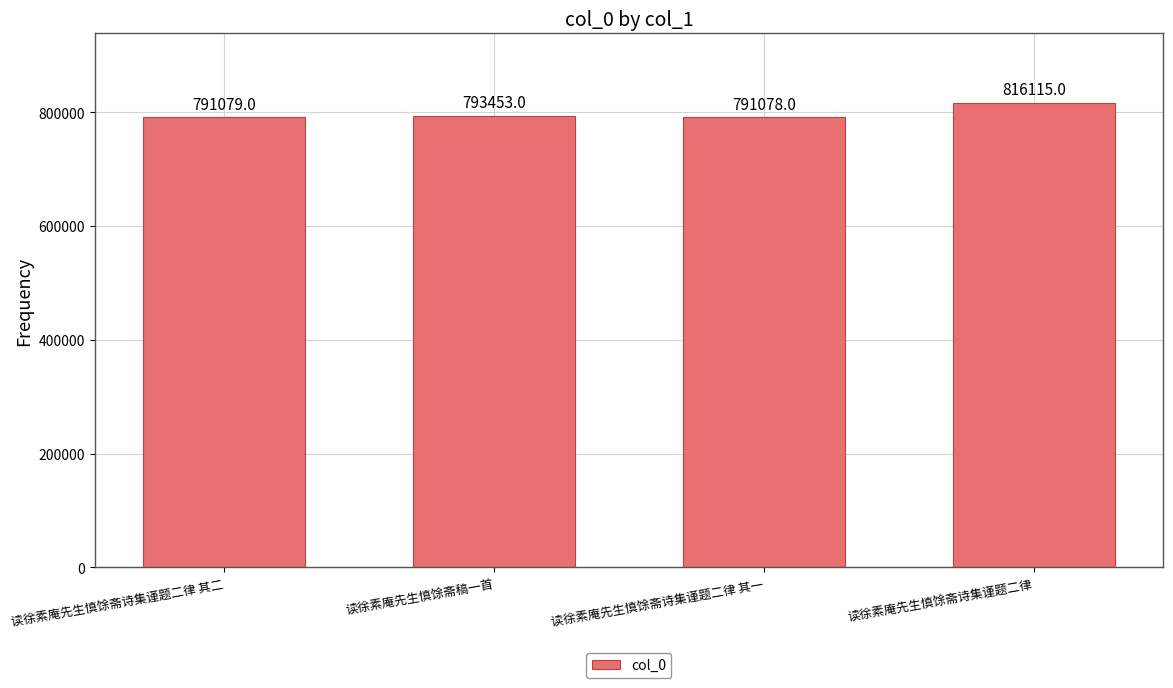

List the labels in order of value, largest first.

读徐素庵先生慎馀斋诗集谨题二律, 读徐素庵先生慎馀斋稿一首, 读徐素庵先生慎馀斋诗集谨题二律 其二, 读徐素庵先生慎馀斋诗集谨题二律 其一